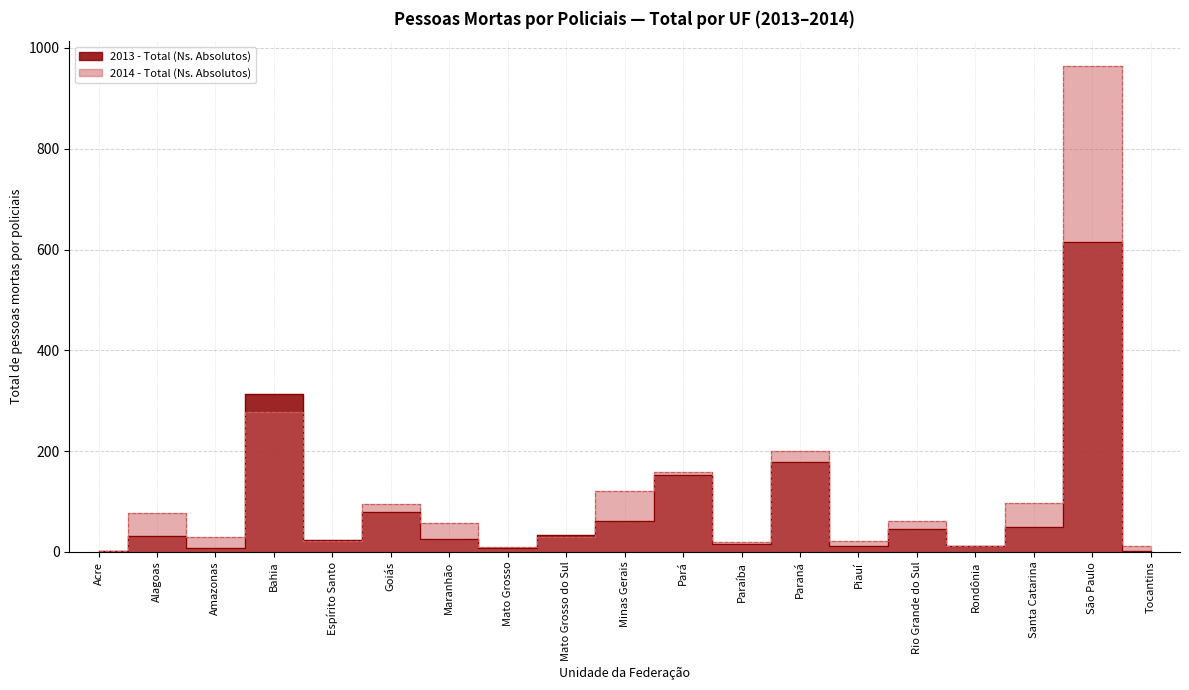

Reading right to left, list all the values displayed in this chart.

2013 - Total (Ns. Absolutos): 1	614	50	12	45	11	178	15	152	62	34	7	25	80	24	313	7	31	2
2014 - Total (Ns. Absolutos): 11	965	97	12	62	22	200	20	159	121	30	9	57	96	22	278	29	77	2